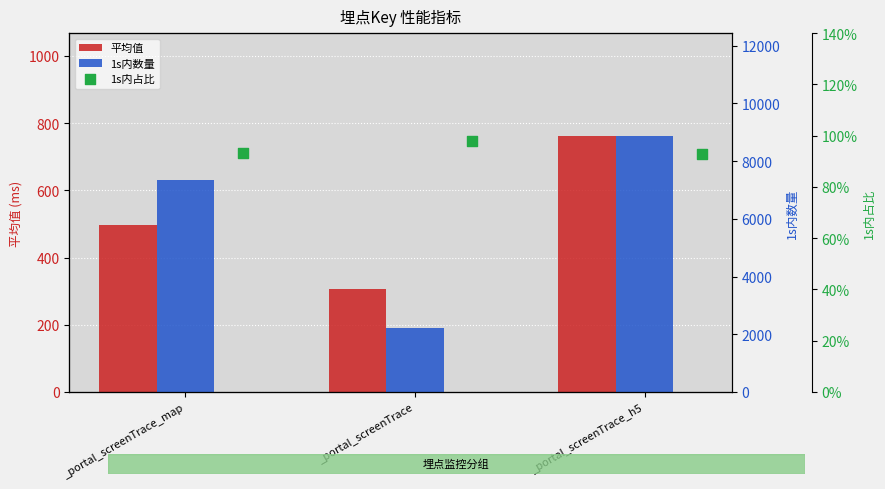

At how many categories does at least one series exceed 1397?

3